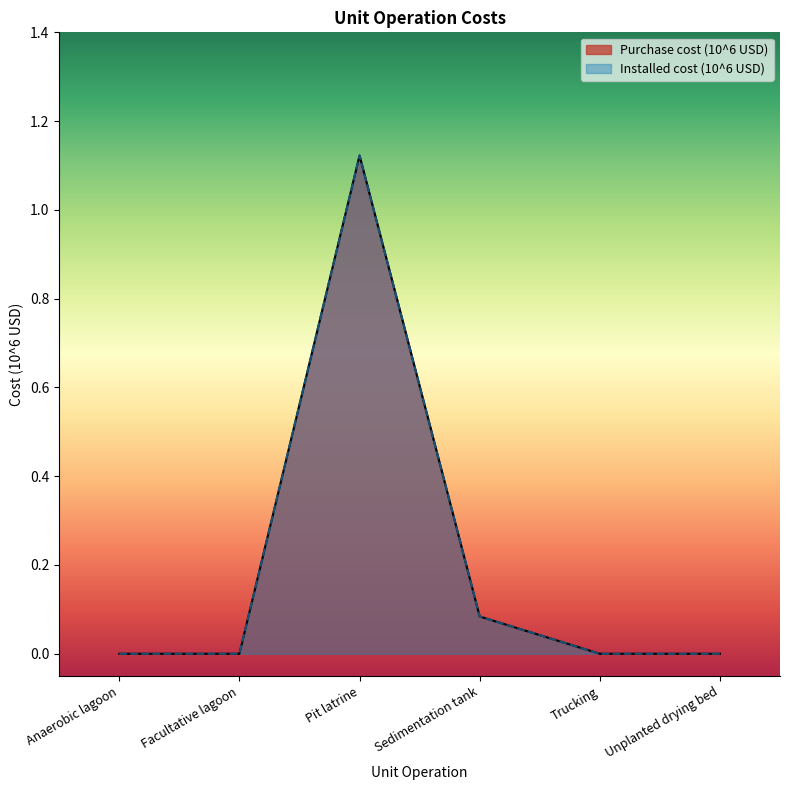

How many data points does each series have?

6